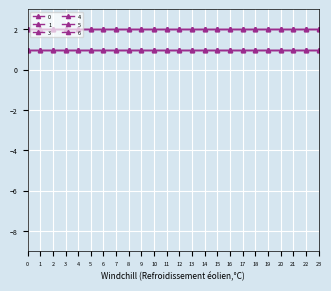

How many categories are shown in the chart?

24